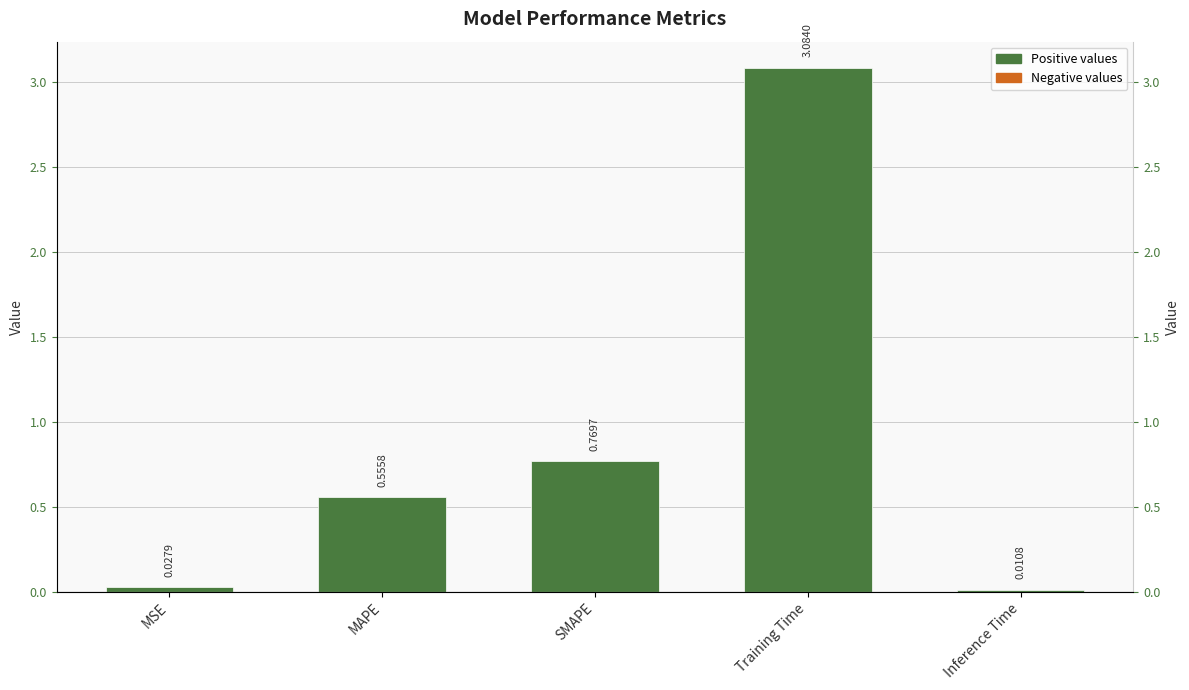

Rank the categories by value from highest to lowest.

Training Time, SMAPE, MAPE, MSE, Inference Time